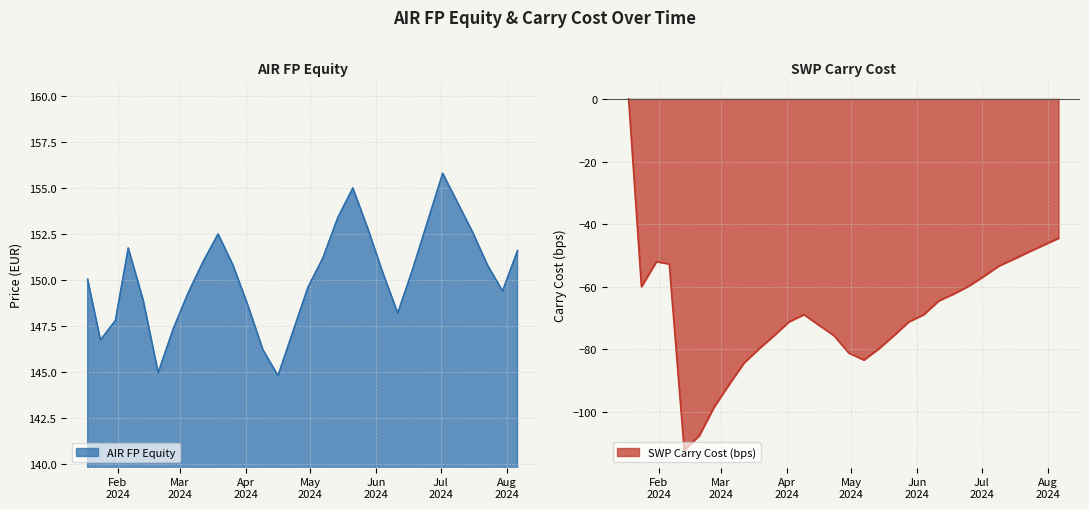

What is the lowest value of the AIR FP Equity series?

144.8